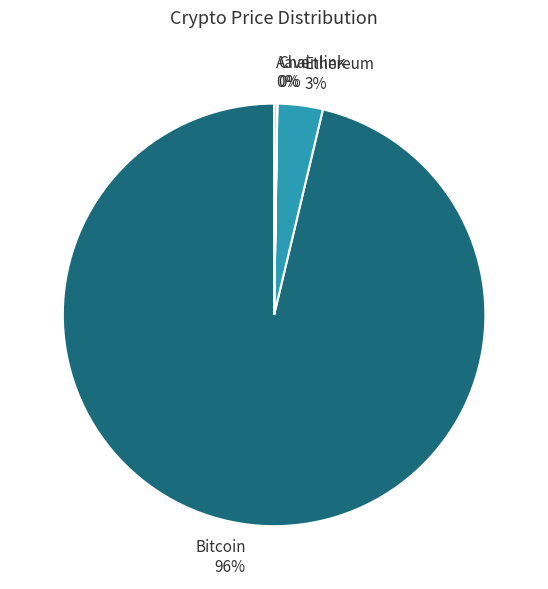

To the nearest percent, what is the combined percentage of Bitcoin 96% and Ethereum 3%?

100%